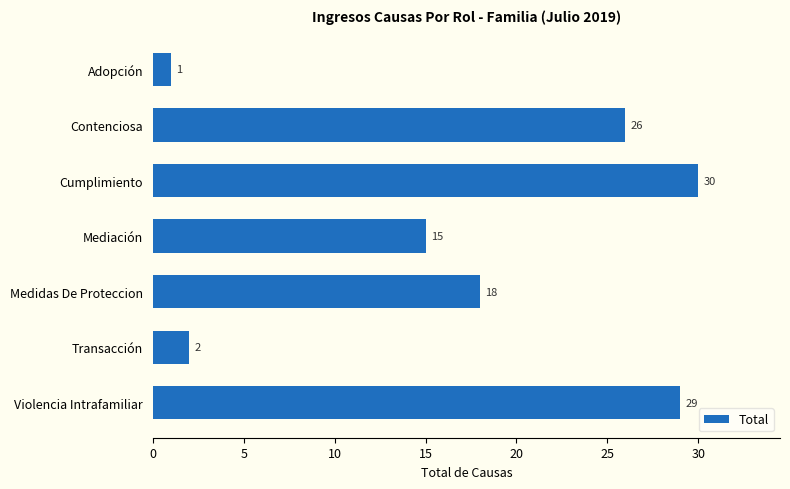

What is the difference between the maximum and minimum values?

29